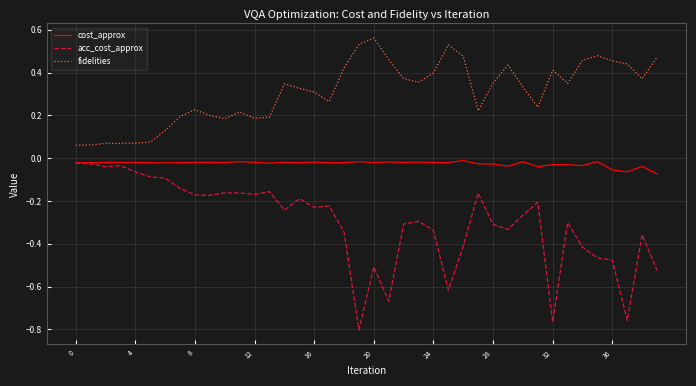

Which series has the largest range (max minus min)?

acc_cost_approx